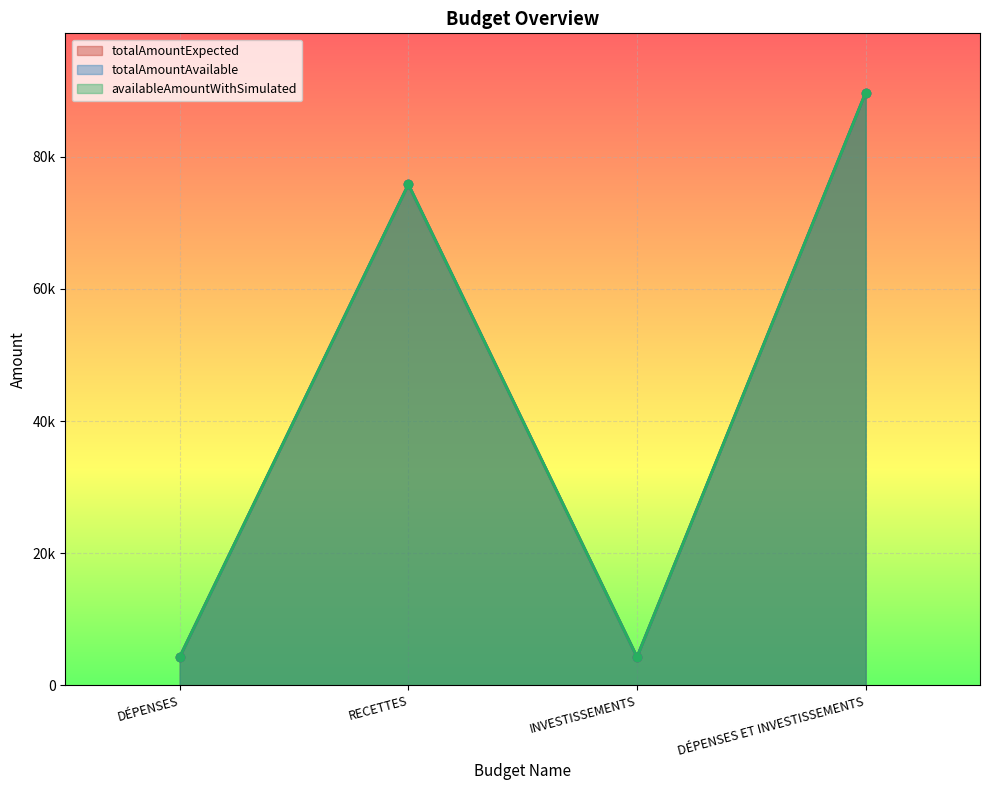

In availableAmountWithSimulated, how many points are higher than both neighbors (excluding endpoints)?

1